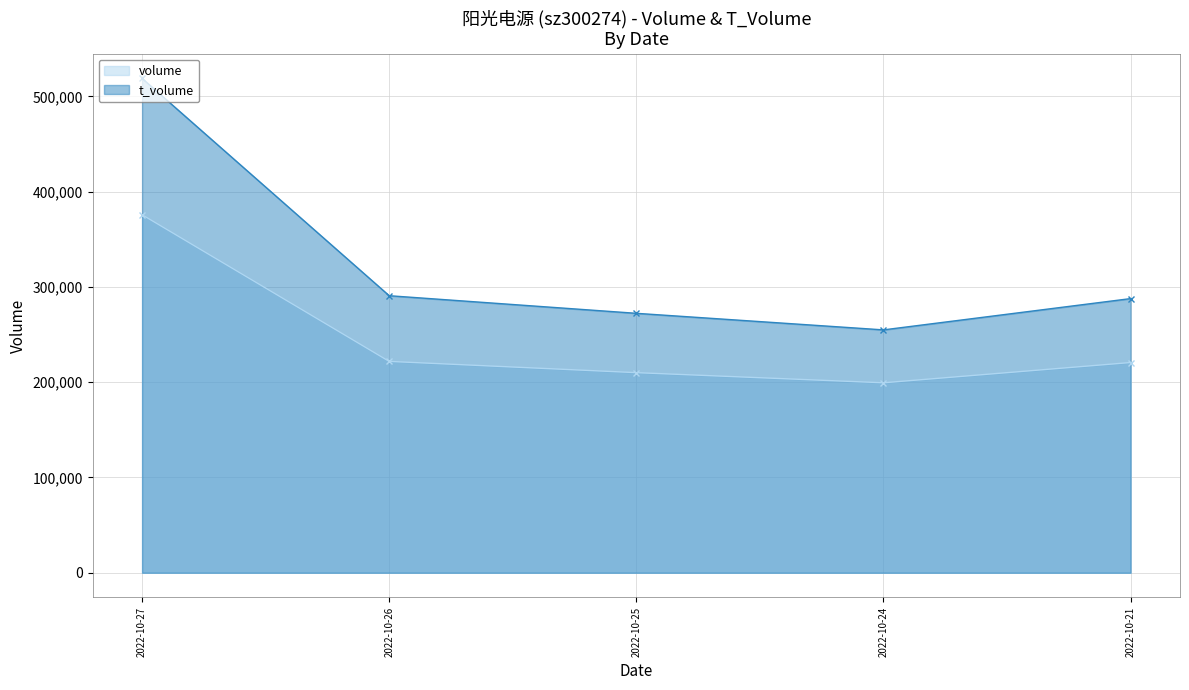

Which series has the largest total across all categories?

t_volume